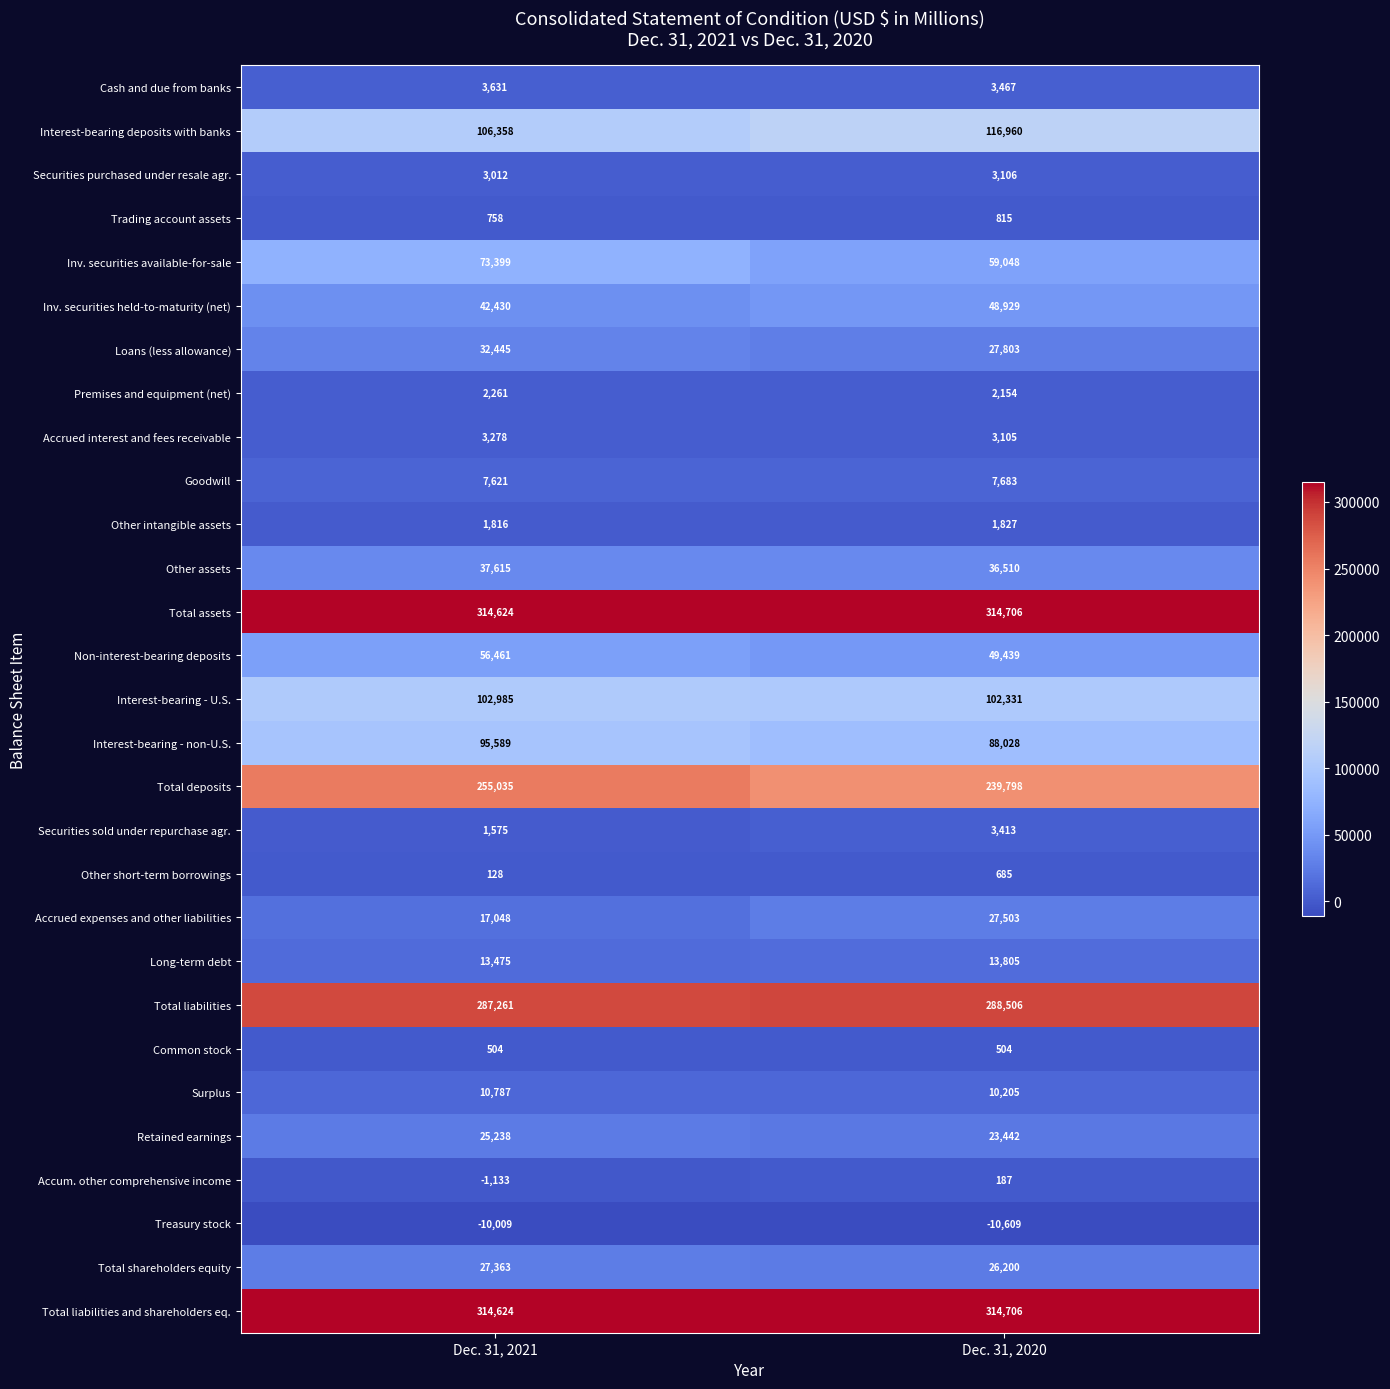

What is the sum of the Long-term debt values at Dec. 31, 2021 and Dec. 31, 2020?

27280